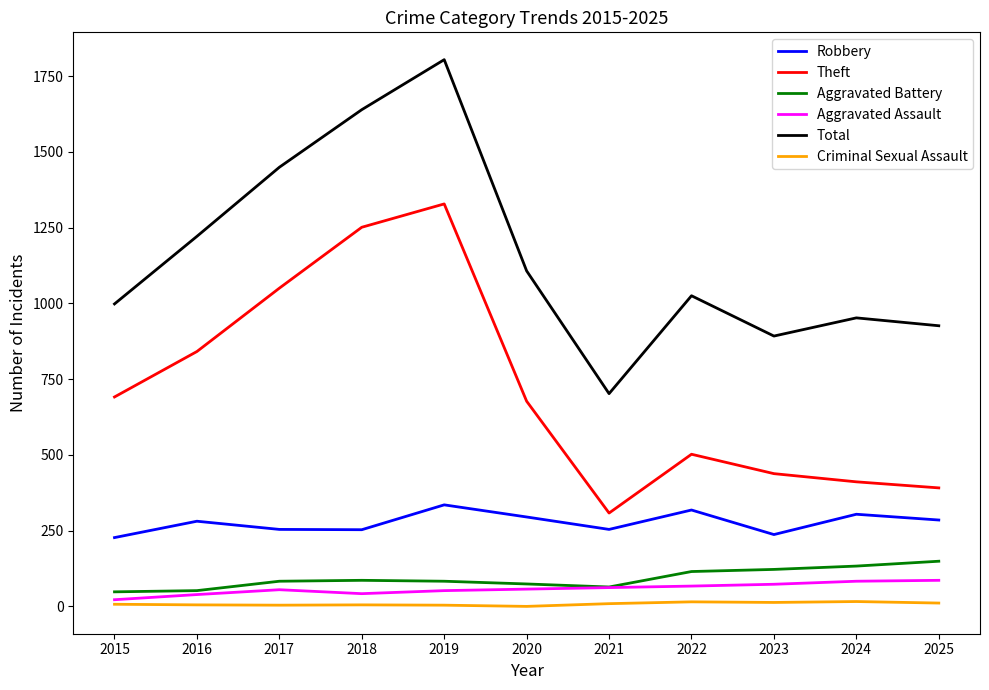

How many categories are shown in the chart?

11